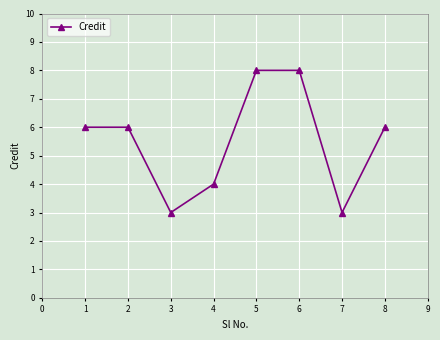

The chart shows a value of 6 at 4. True or false?

False